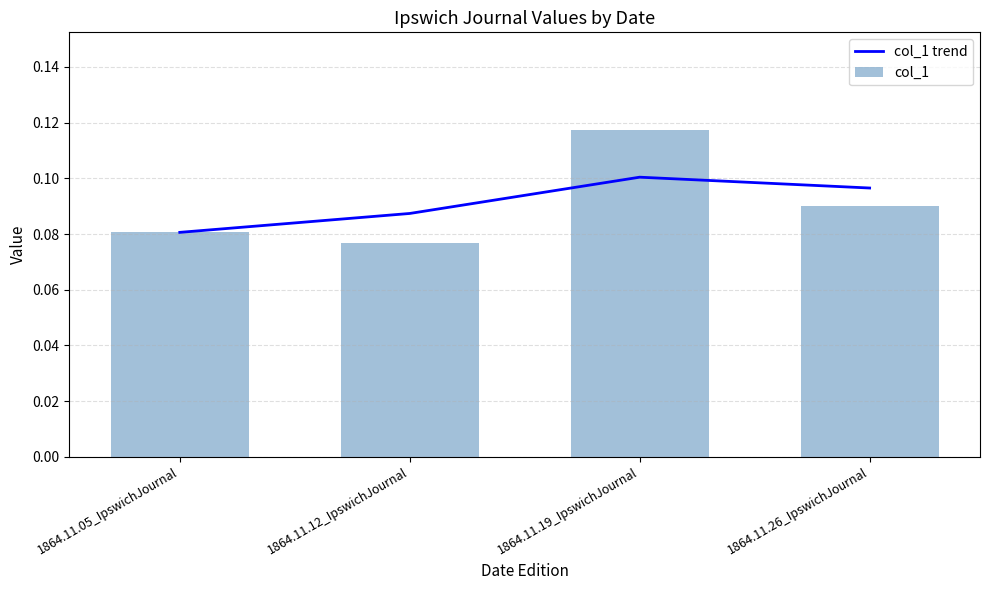

What is the label of the 4th bar from the right?

1864.11.05_IpswichJournal